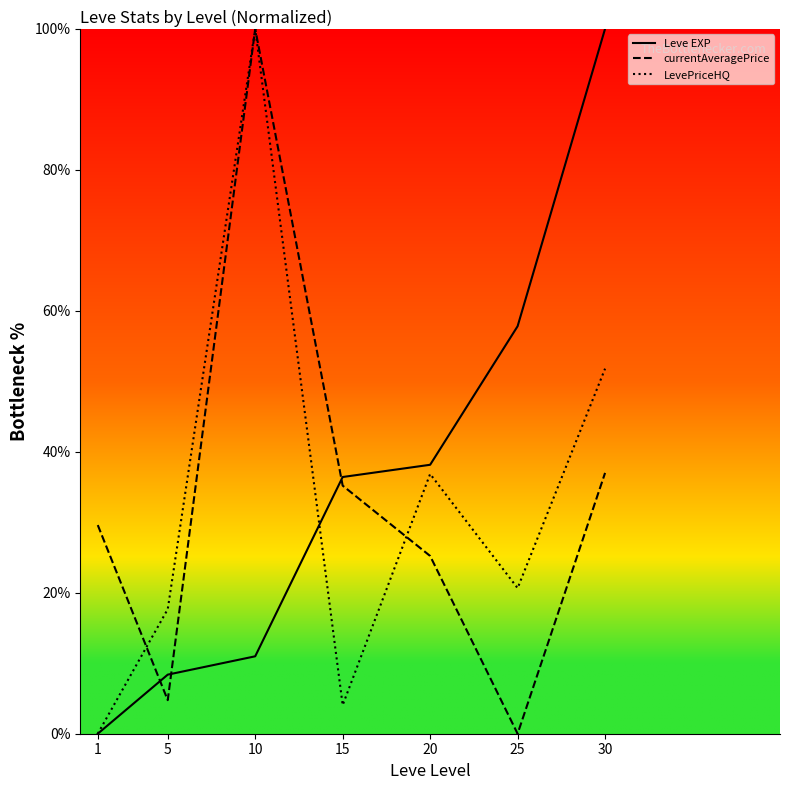

Is it true that LevePriceHQ equals 161.7 at 10?

False